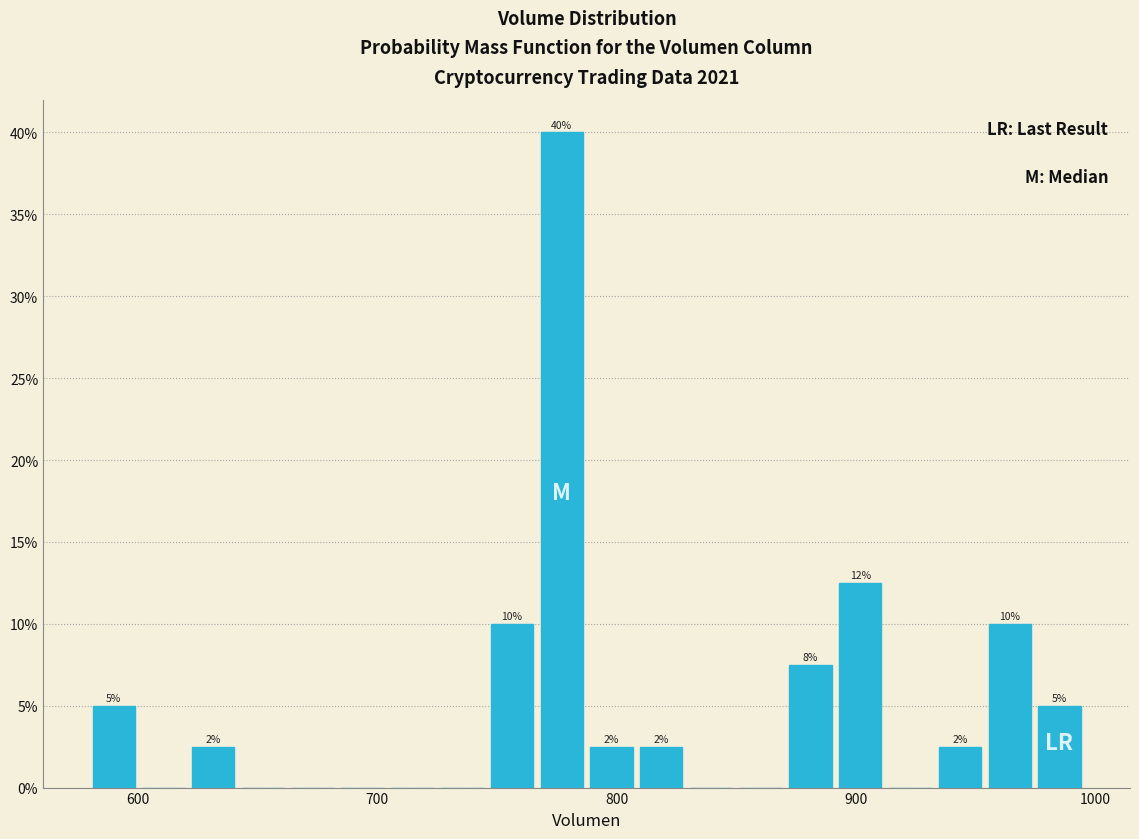

Around what value on the x-axis is the tallest bar? Give the approximate position of its centre, as read against the axis.

780